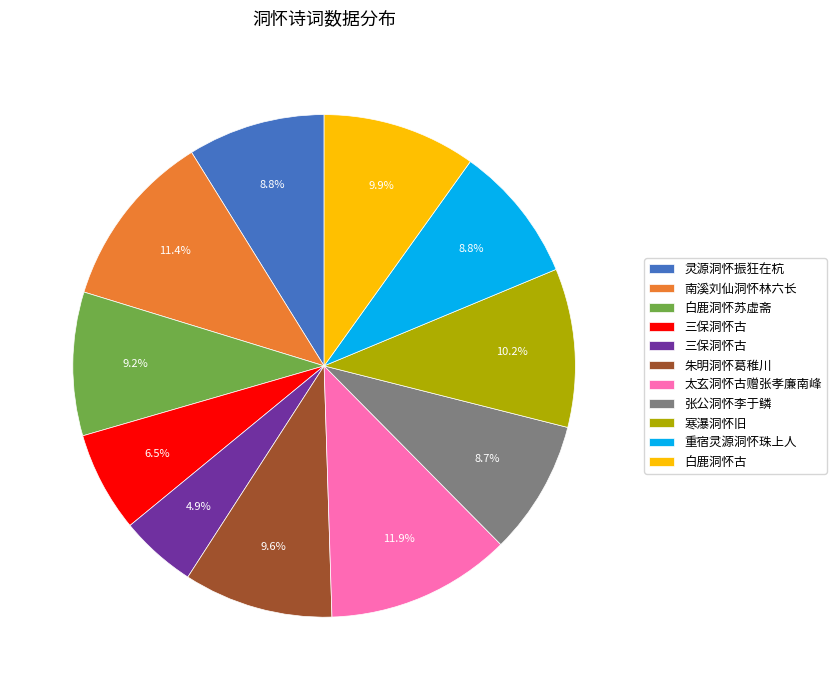

Is there a majority slice in this chart?

No